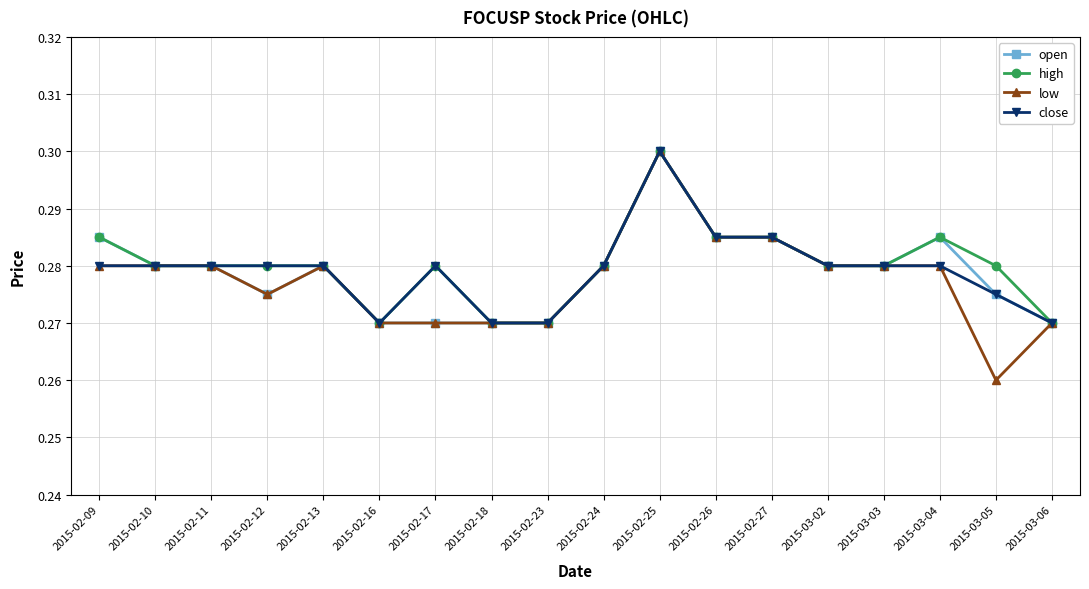

How many data points does each series have?

18